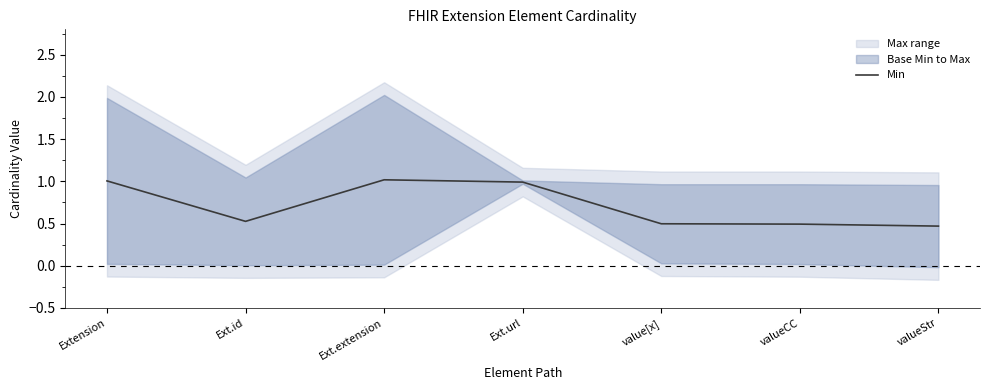

What is the change in value from Extension to valueStr?

-0.5